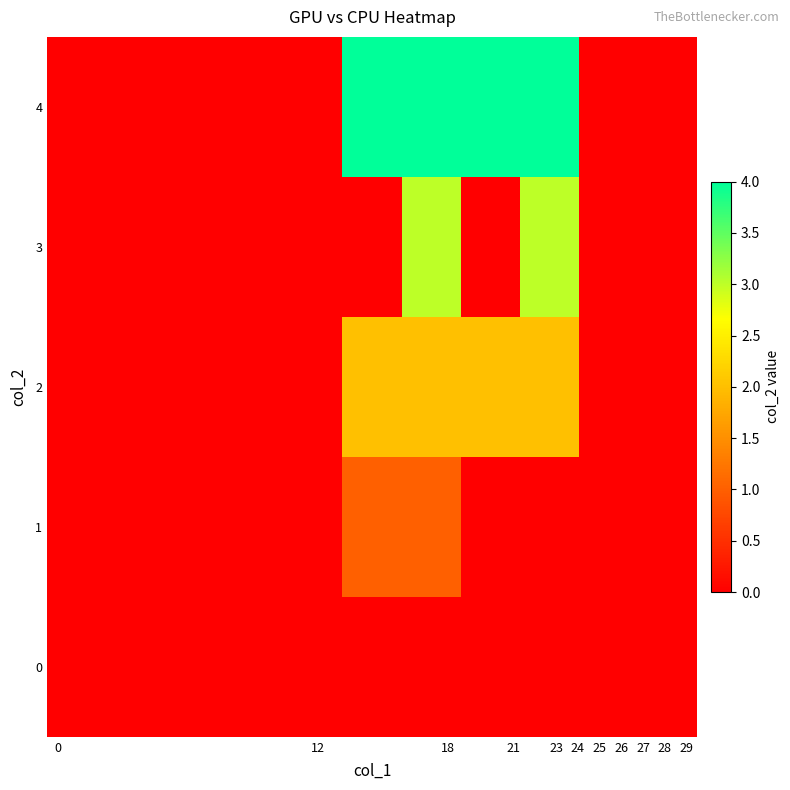

Reading right to left, transcribe all the data shown in this chart.

0: 0	0	0	0	0	0	0	0	0	0	0
1: 0	0	0	0	1	1	0	0	0	0	0
2: 0	0	2	2	2	2	0	0	0	0	0
3: 0	0	3	0	3	0	0	0	0	0	0
4: 0	0	4	4	4	4	0	0	0	0	0